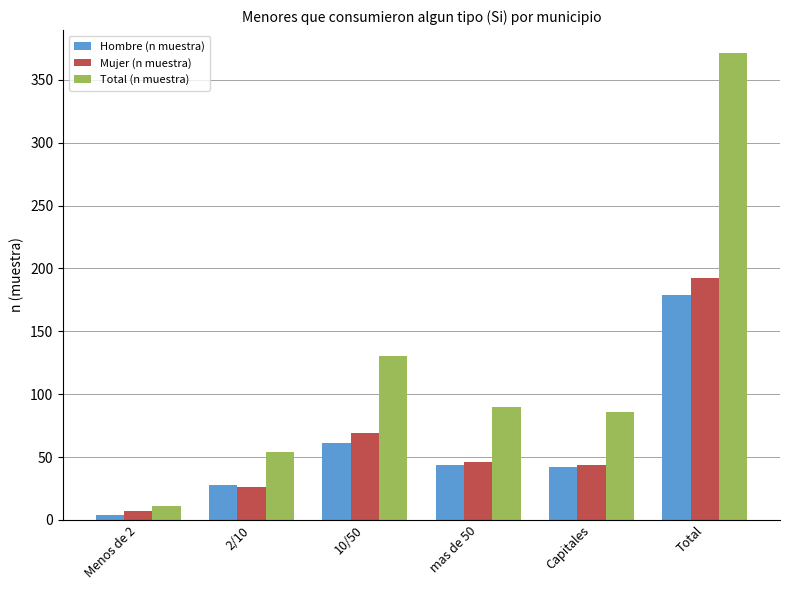

What is the value of the Hombre (n muestra) bar at the 4th from the left?

44